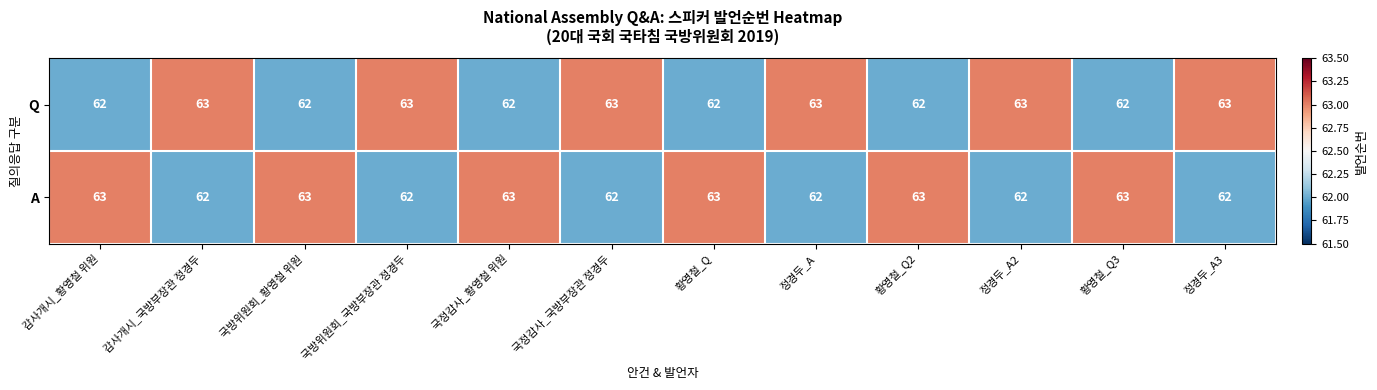

How many A values are between 62 and 63?

12